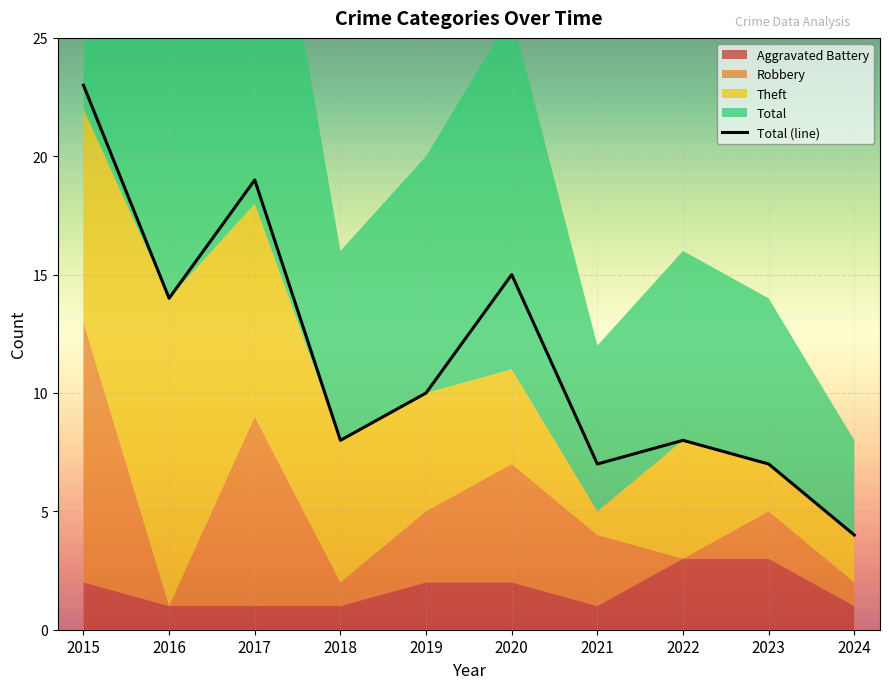

True or false: the data shows 12 at 2022.

False